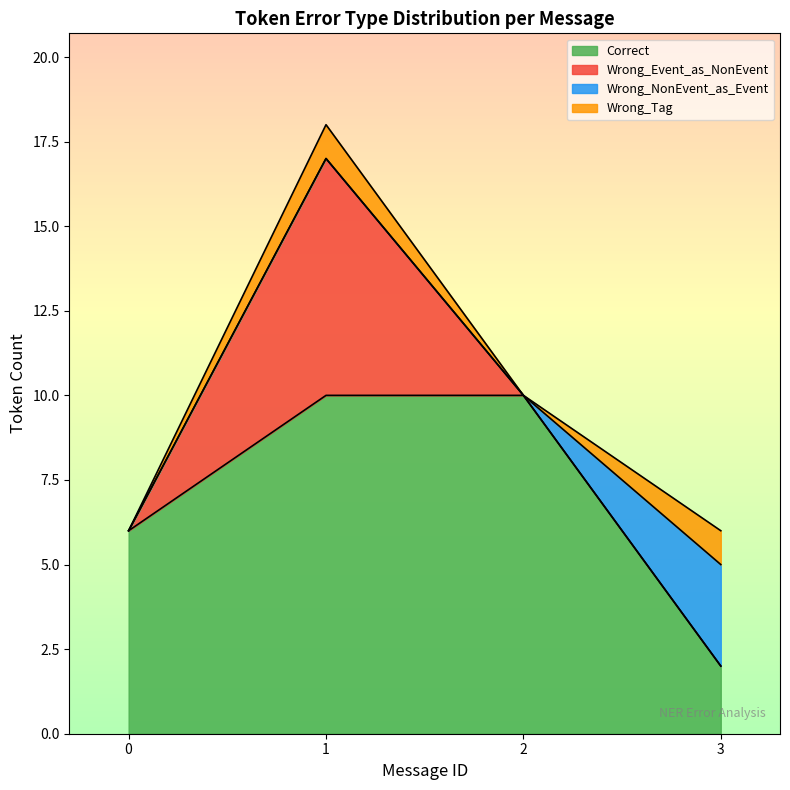

True or false: Correct has a value of 2 at 3.

True